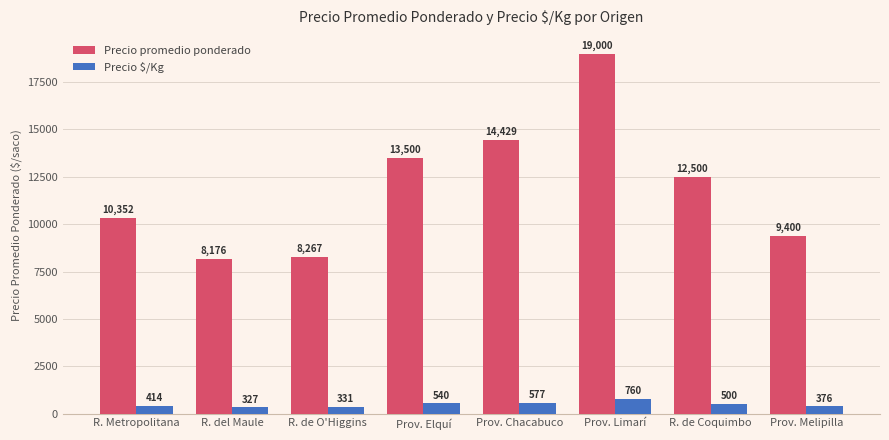

How many distinct data groups are displayed?

2